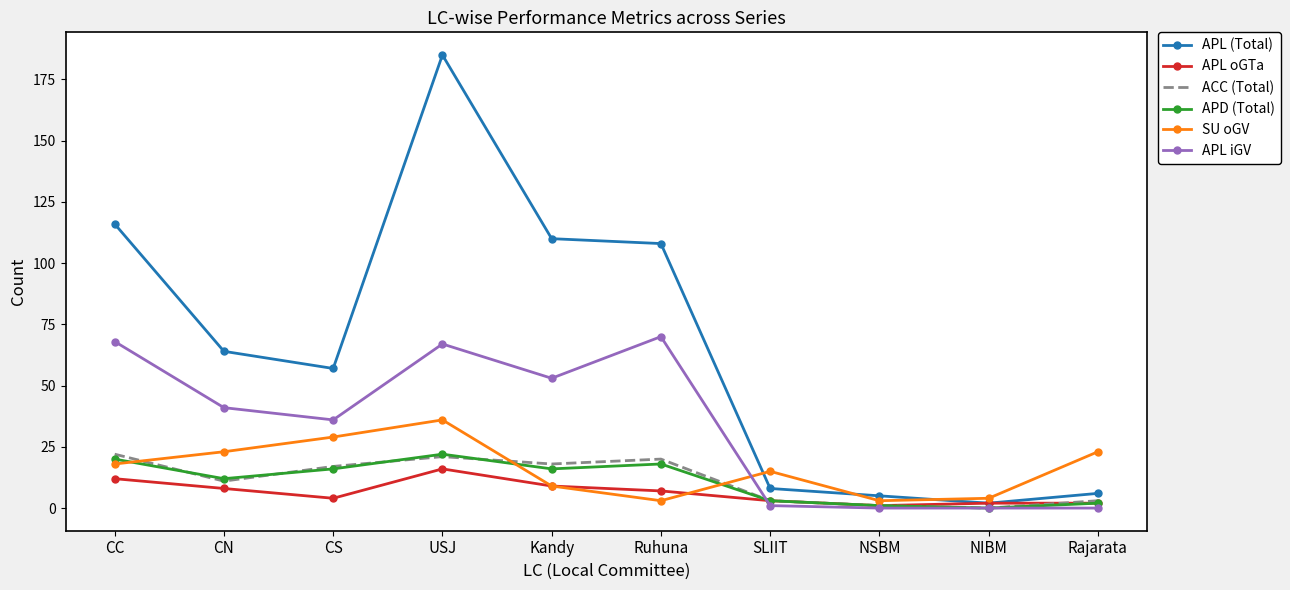

What is the difference between the highest and lowest values at CC?

104